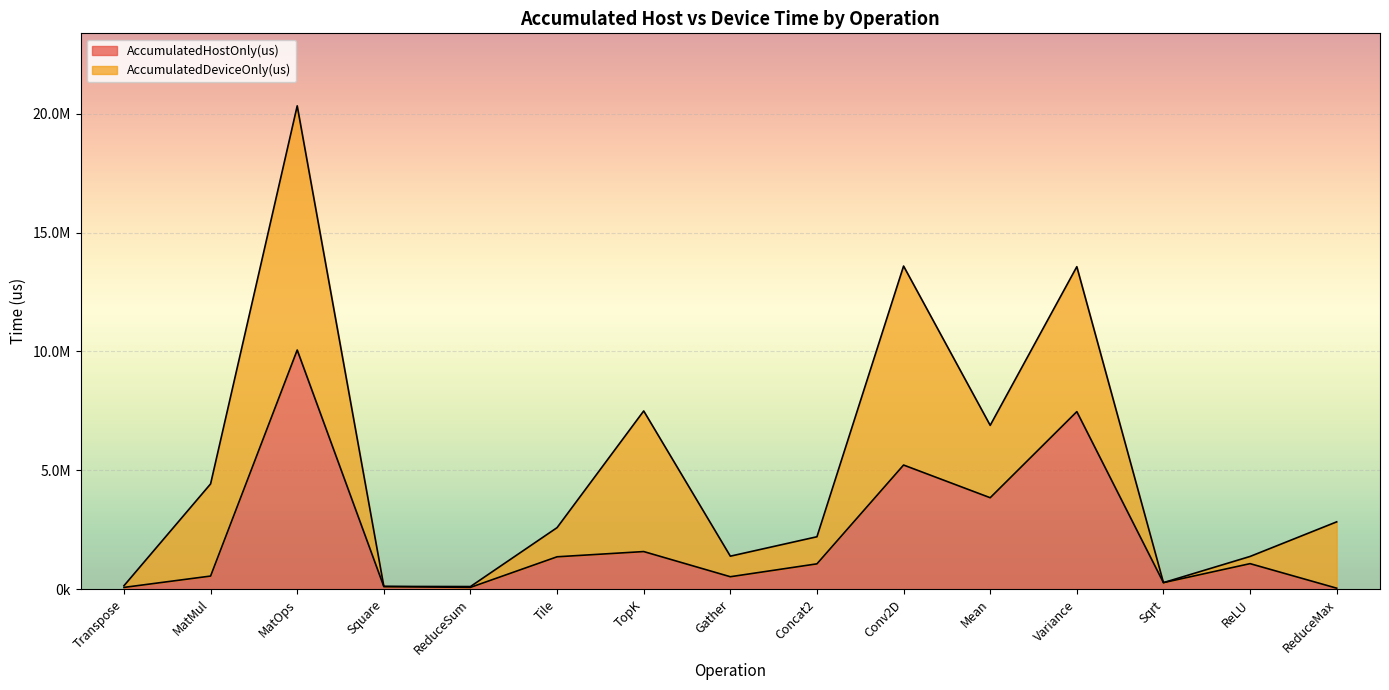

The chart shows a value of 278977.3 at Sqrt. True or false?

True